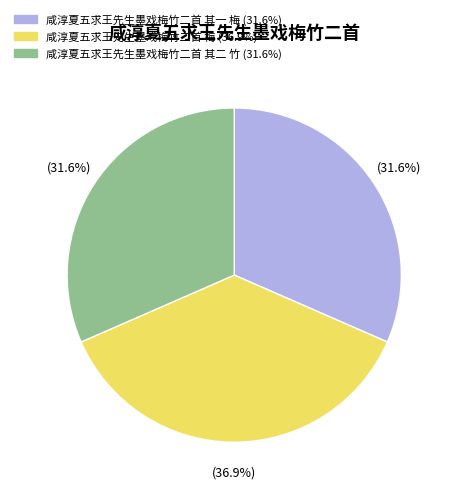

Is 咸淳夏五求王先生墨戏梅竹二首 其二 竹 the majority of the pie?

No